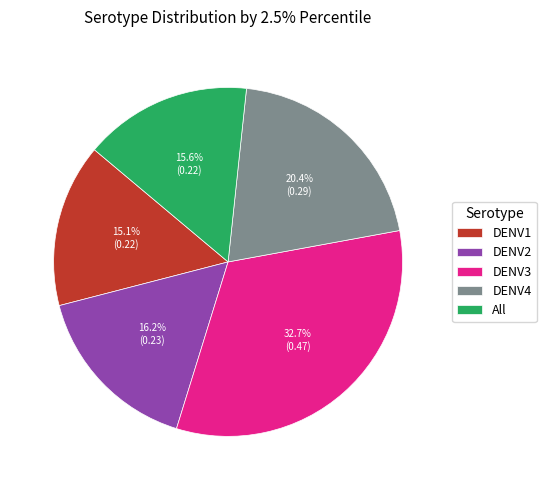

What is the largest slice in the pie chart?

DENV3